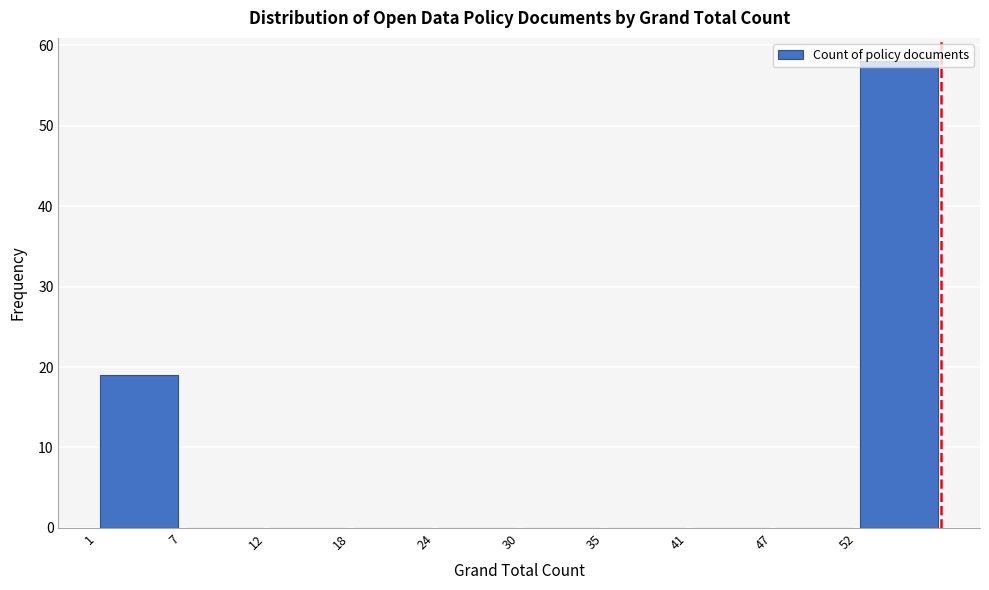

How tall is the bar that spans 1.0 to 6.7 on the x-axis? Neither the bar edges nor the heights are printed on the chart, so give them approximately, as read against the axes.

19